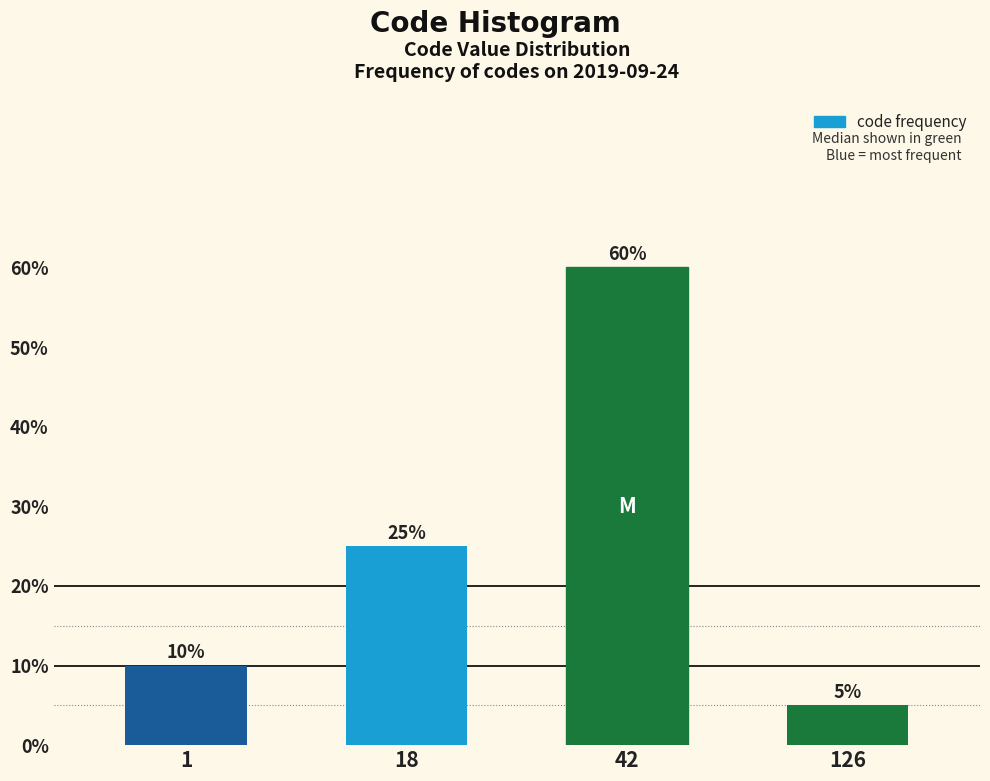

Reading right to left, extract all data points from this chart.

5	60	25	10